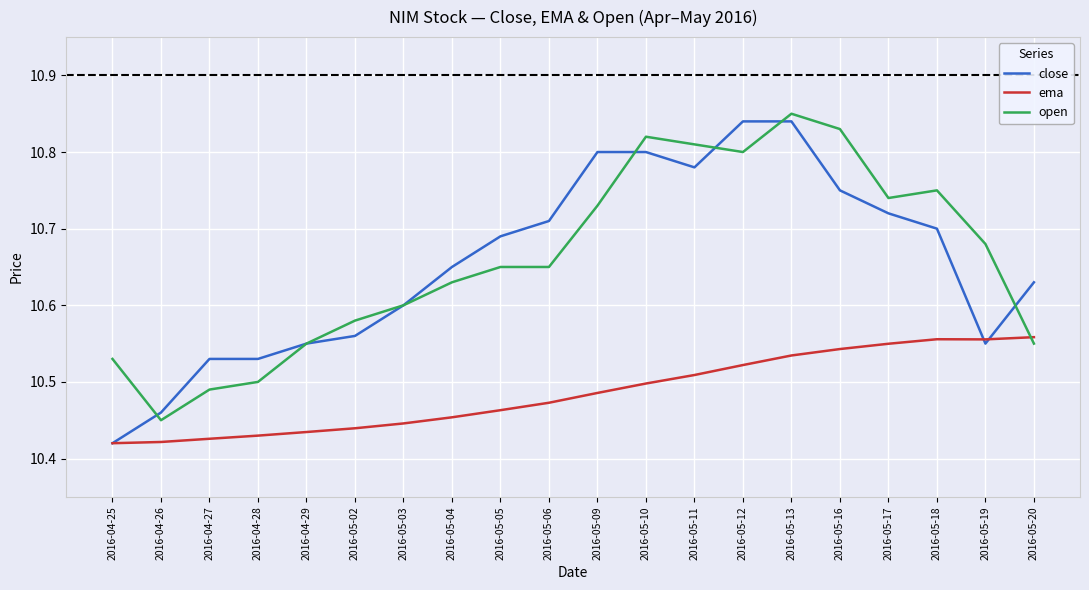

What position from the right is 2016-04-27?

18